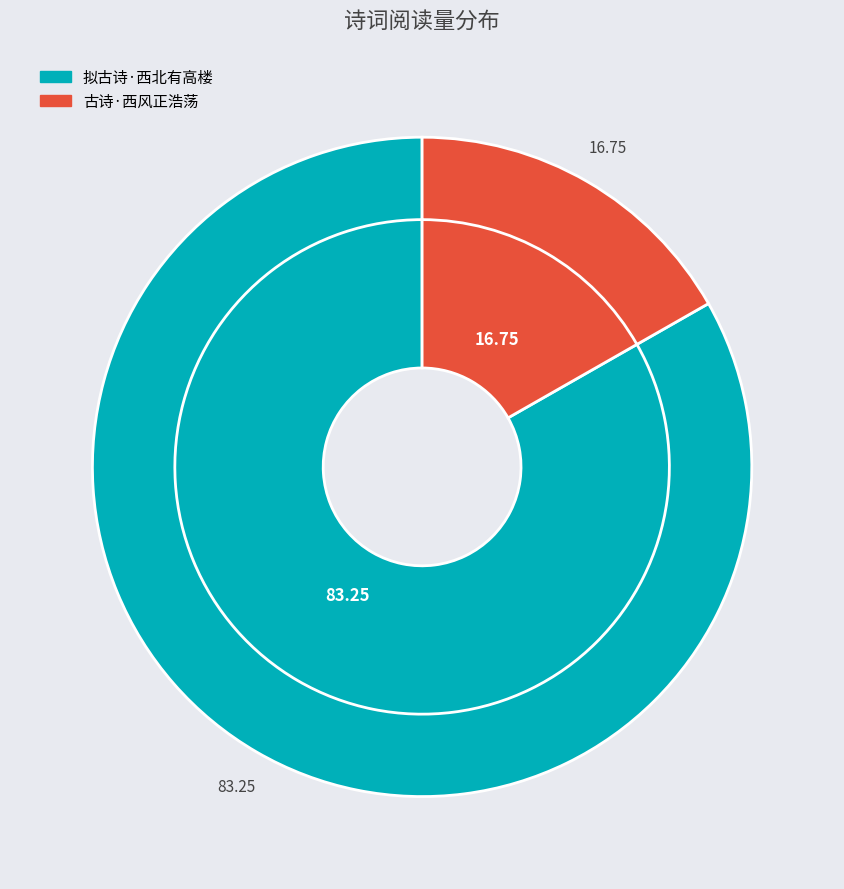

To the nearest percent, what is the difference between the 古诗·西风正浩荡 and 拟古诗·西北有高楼 slice percentages?

66%